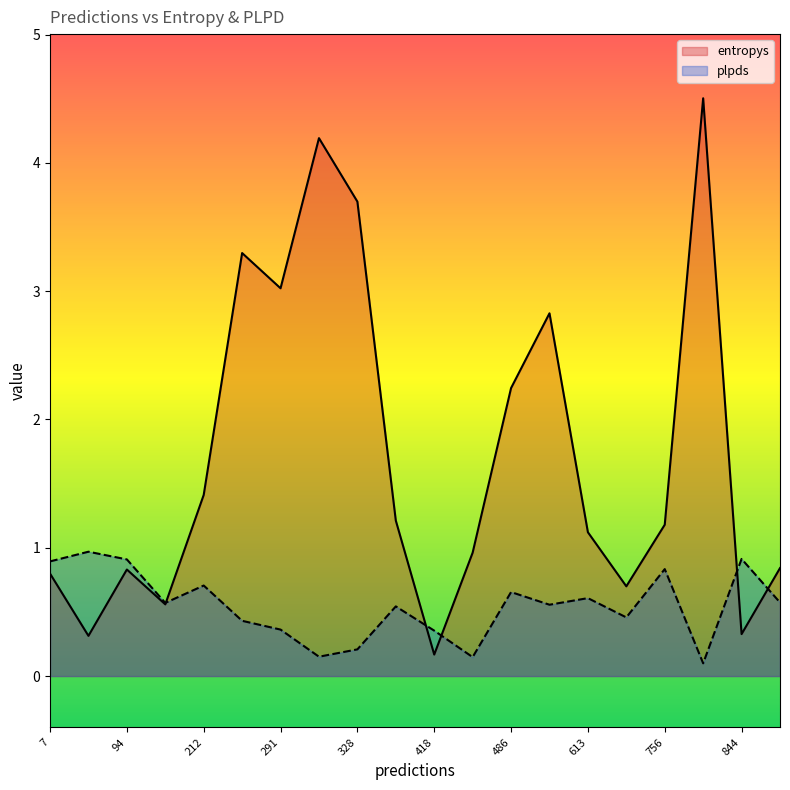

What is the total value across all series at 958?

1.4